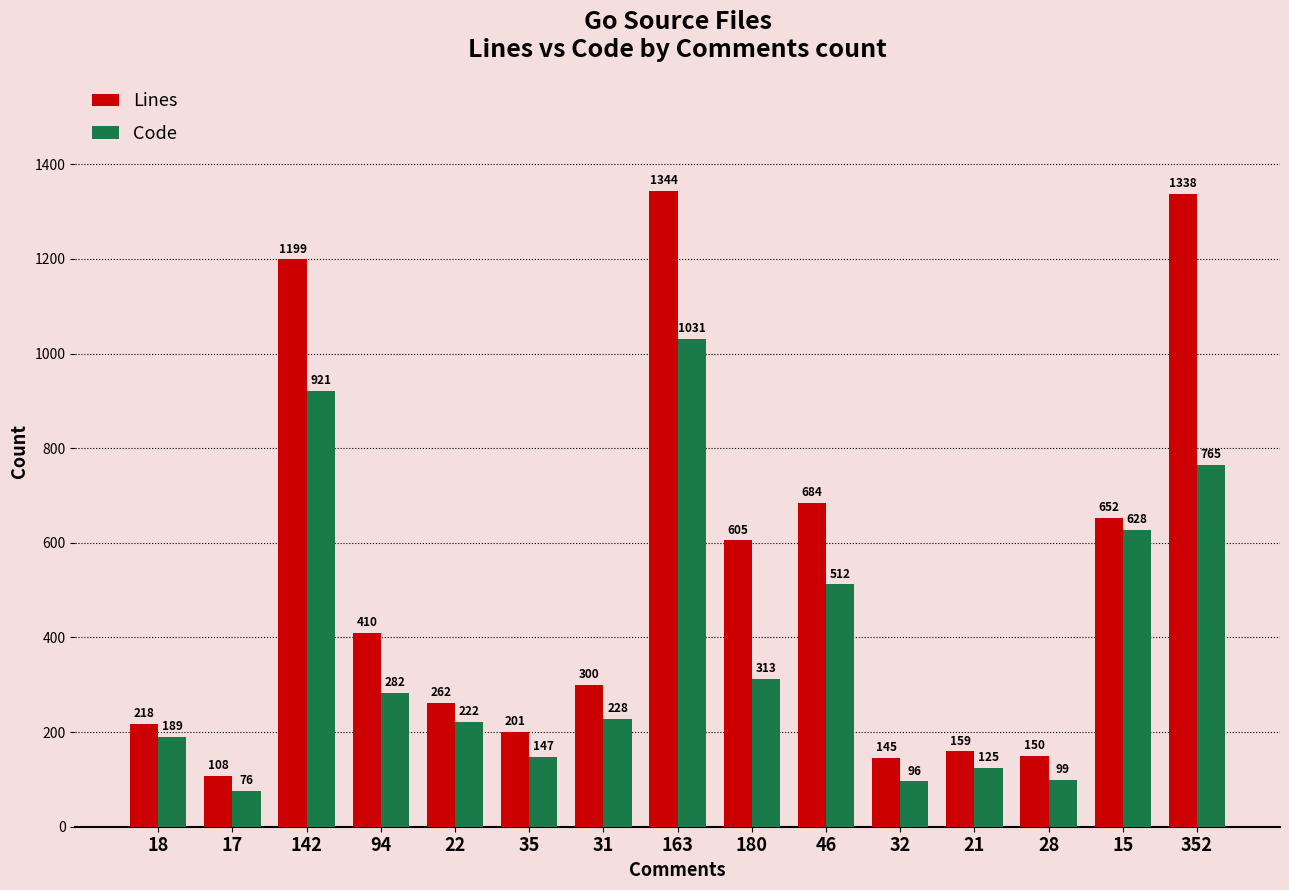

Rank the series by their maximum value, from highest to lowest.

Lines, Code